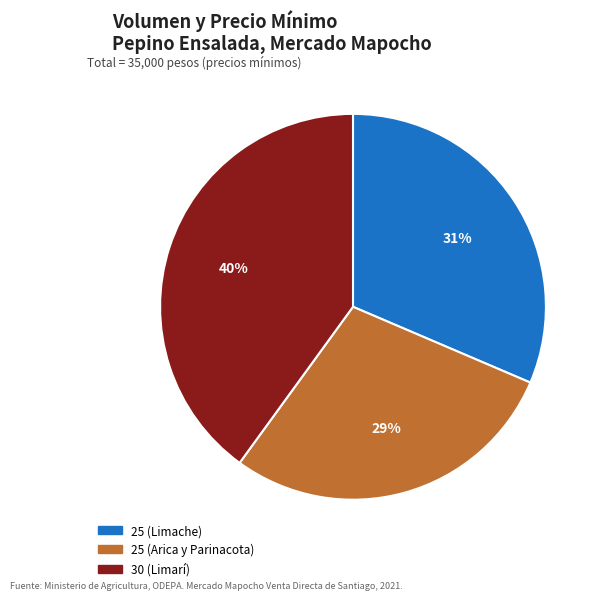

How many slices are in this pie chart?

3